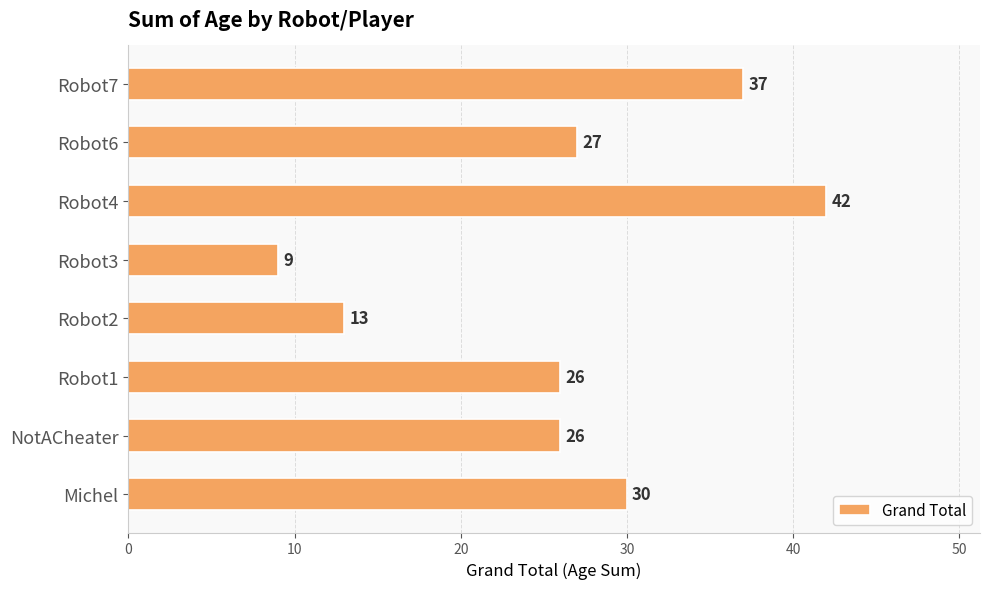

Which has a higher value, Robot6 or Robot1?

Robot6